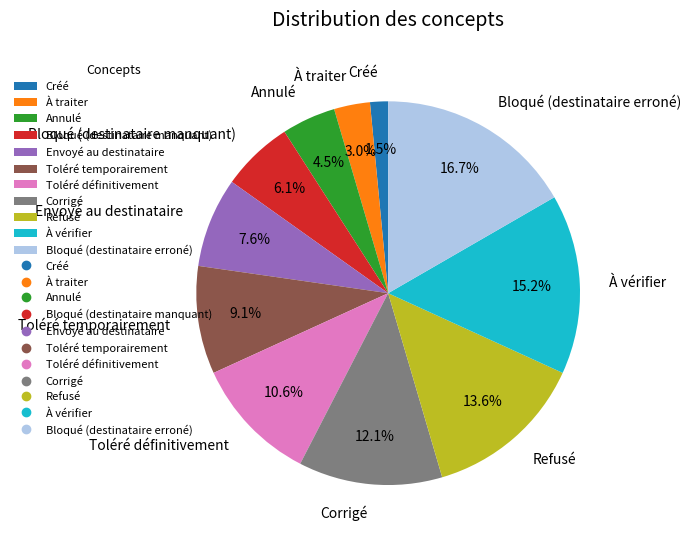

To the nearest percent, what is the difference between the Toléré définitivement and Annulé slice percentages?

6%